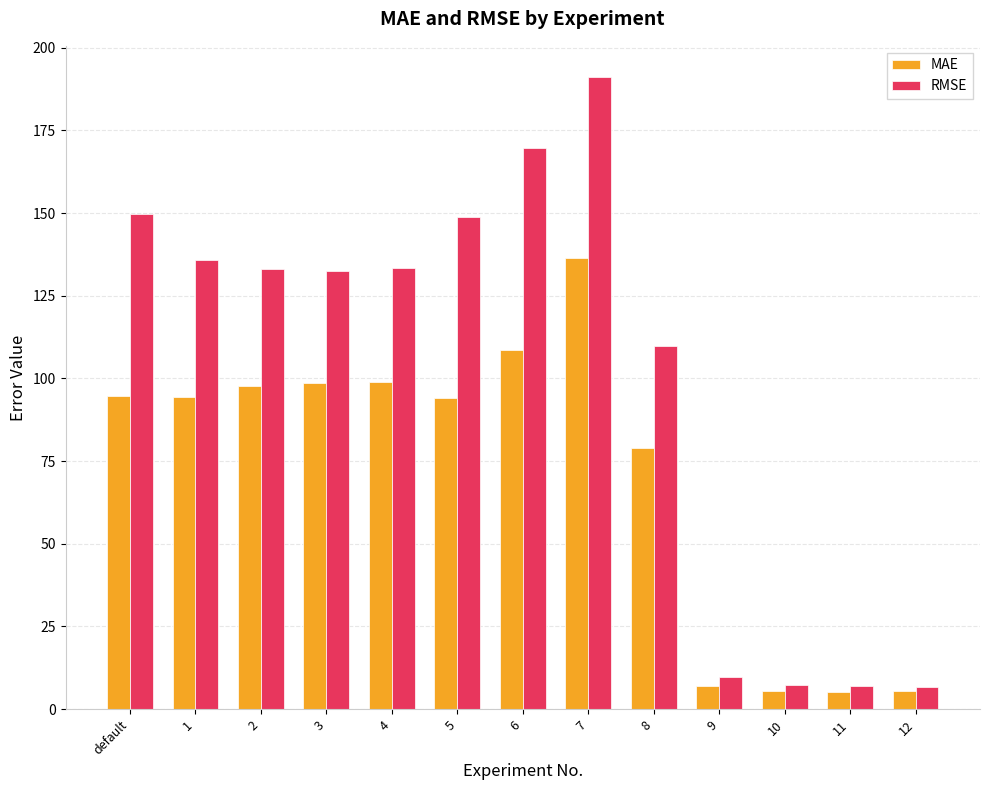

What is the smallest value displayed?

5.3